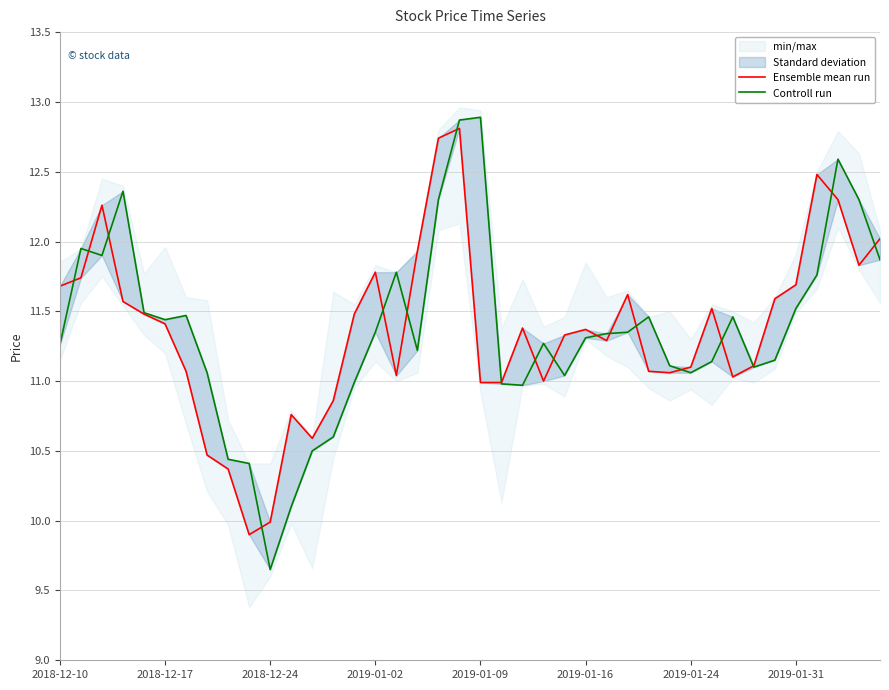

At how many categories does at least one series exceed 10?

39